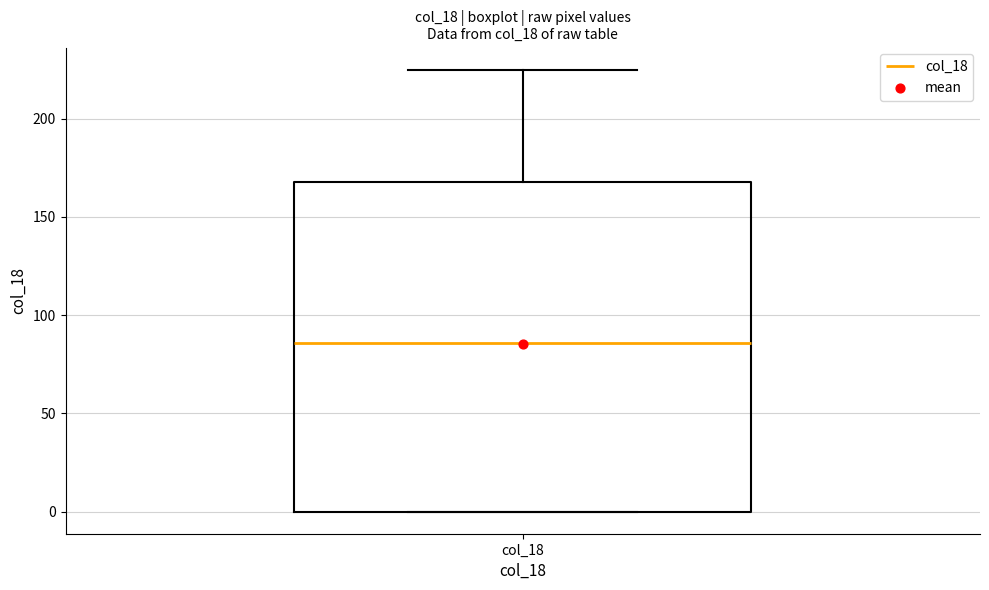

Where is the lower edge of the box for col_18 on the y-axis? The values are not printed on the chart, so give them approximately, as read against the axis.

0